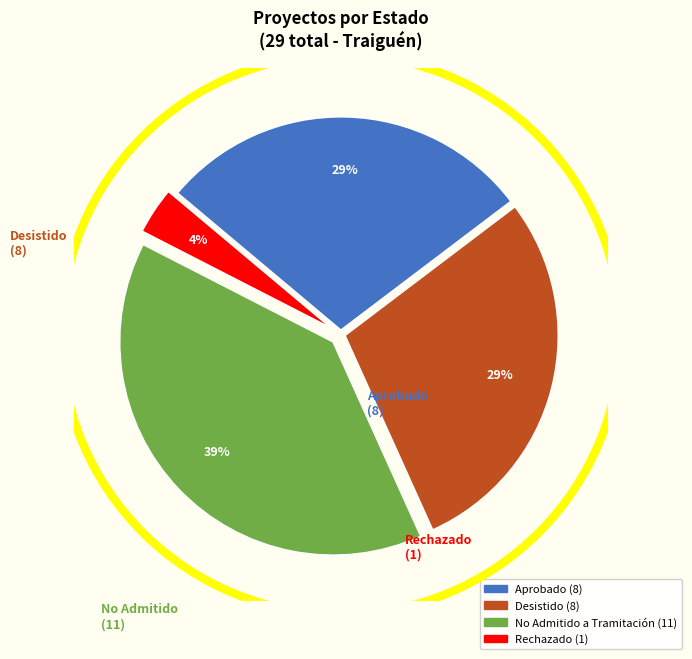

To the nearest percent, what is the average slice percentage?

25%